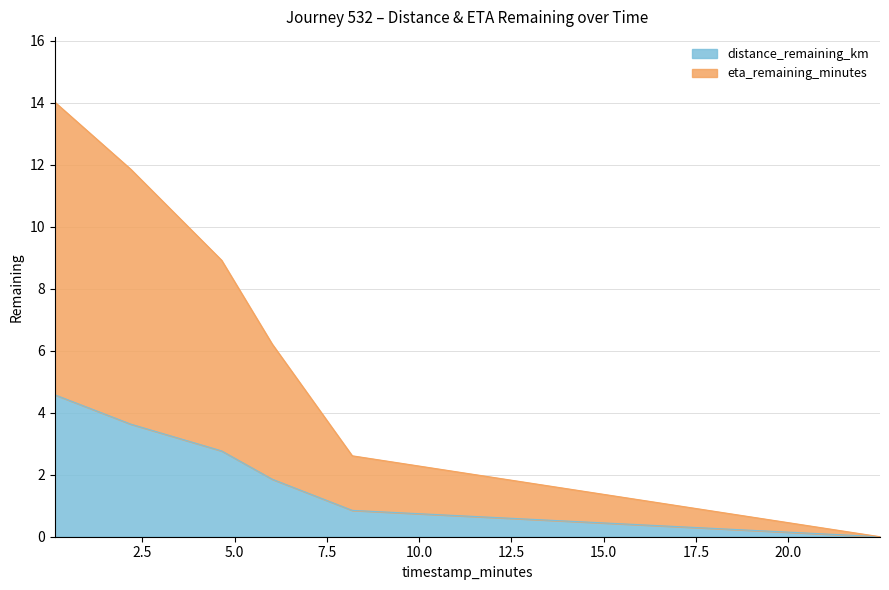

True or false: eta_remaining_minutes and distance_remaining_km intersect in this chart.

False